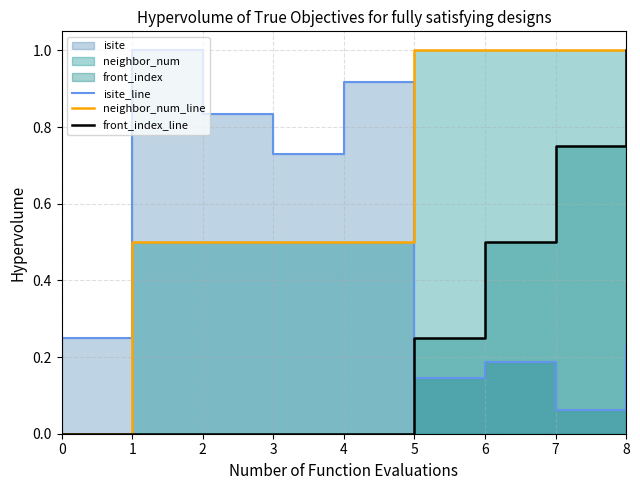

Where is isite_line nearest to the value 0?

7